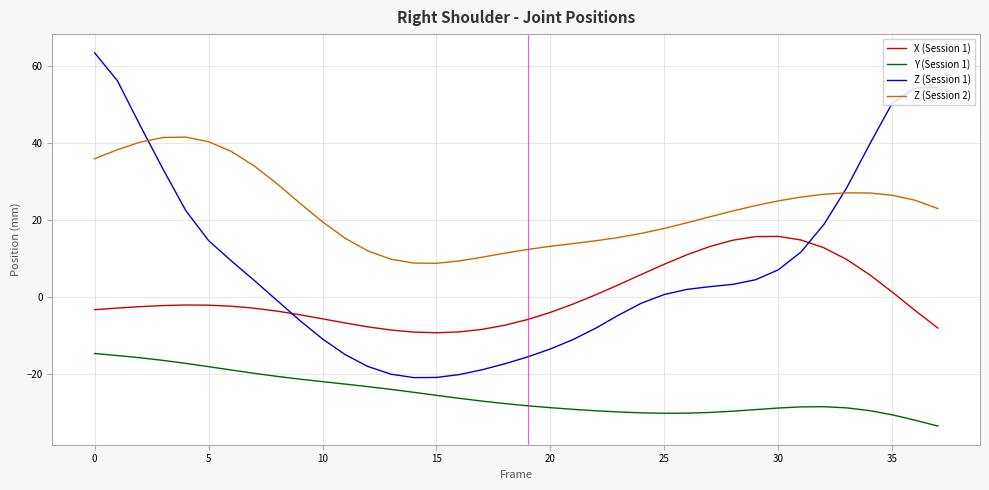

What are all the series names shown in the legend?

X (Session 1), Y (Session 1), Z (Session 1), Z (Session 2)